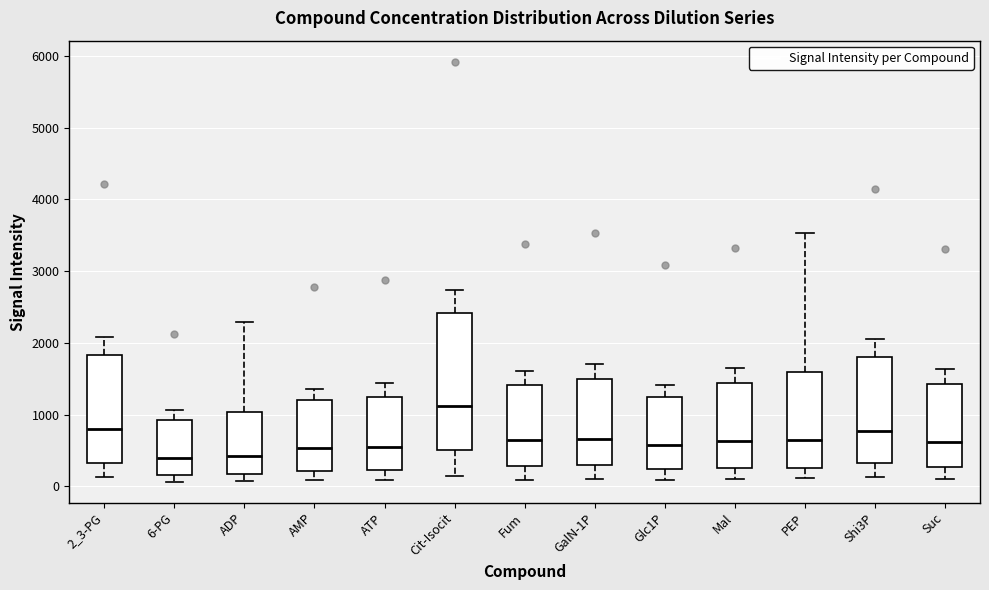

Where does the upper whisker of the box for GalN-1P end on the y-axis? The values are not printed on the chart, so give them approximately, as read against the axis.

1700